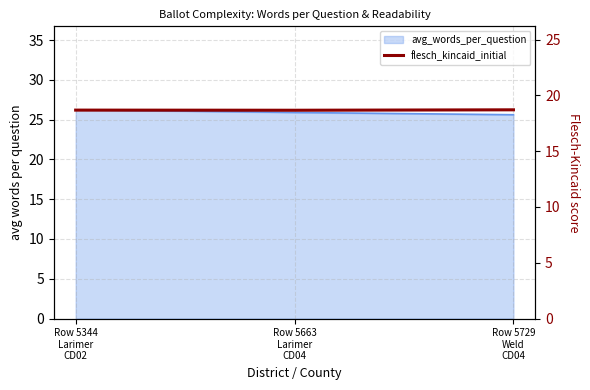

What is the sum of all values?

56.1